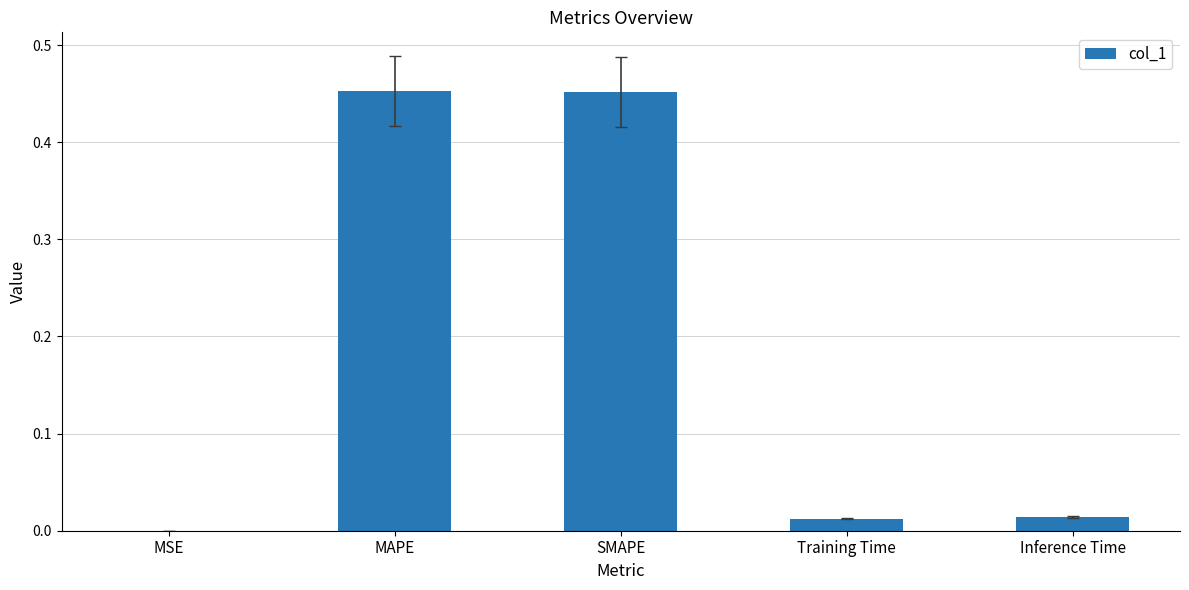

The value at MAPE is 0.1. True or false?

False